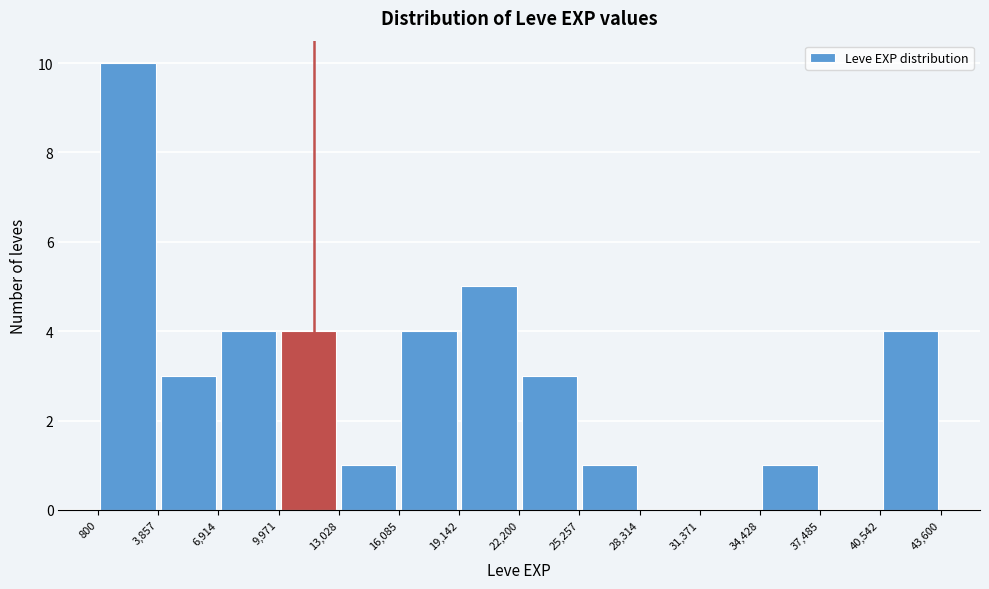

Reading left to right, list every bar in this chart as the range it spans on the x-axis followed by its height. The values are not printed on the chart, so give them approximately, as read against the axis.

800 to 3,857: 10
3,857 to 6,914: 3
6,914 to 9,971: 4
9,971 to 13,028: 4
13,028 to 16,085: 1
16,085 to 19,142: 4
19,142 to 22,200: 5
22,200 to 25,257: 3
25,257 to 28,314: 1
28,314 to 31,371: 0
31,371 to 34,428: 0
34,428 to 37,485: 1
37,485 to 40,542: 0
40,542 to 43,600: 4